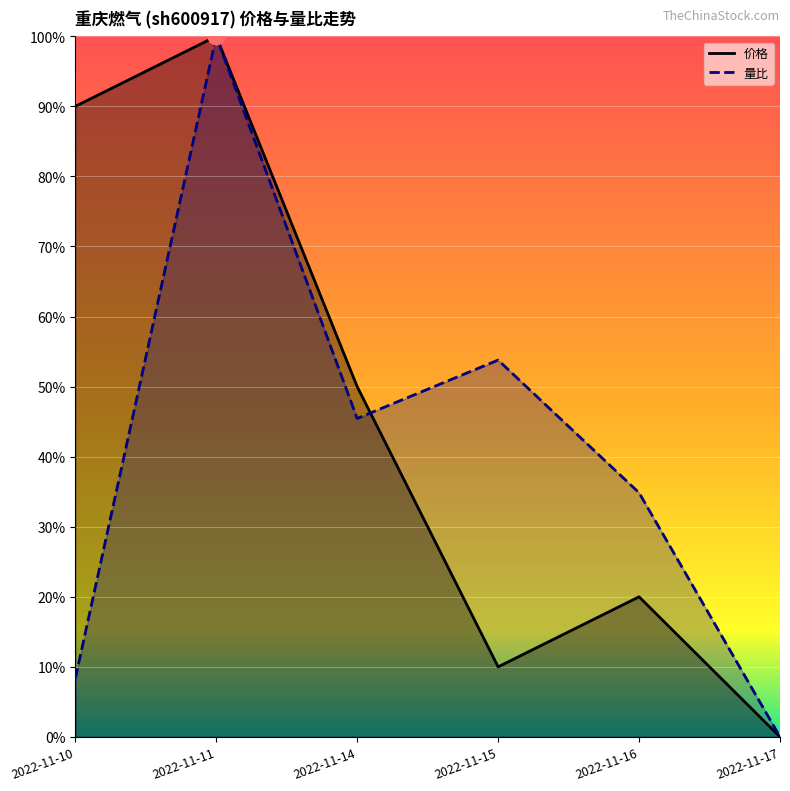

What is the maximum value shown in the chart?

1.0